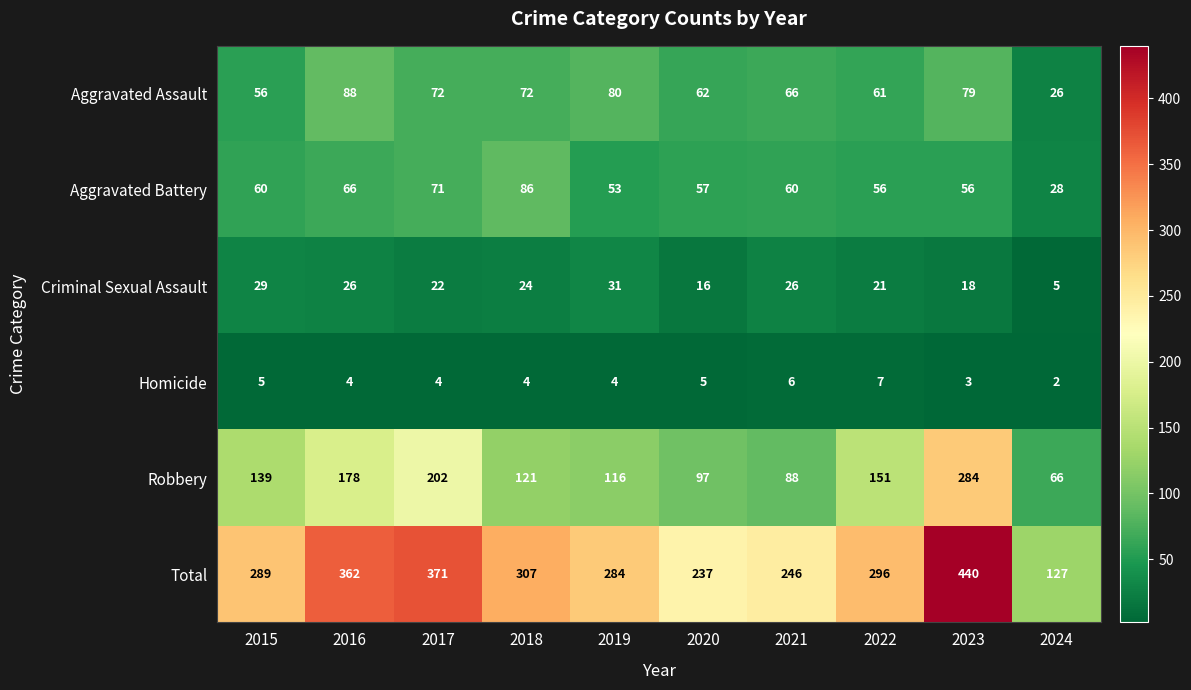

What is the difference between the second highest and second lowest values in the Robbery series?

114